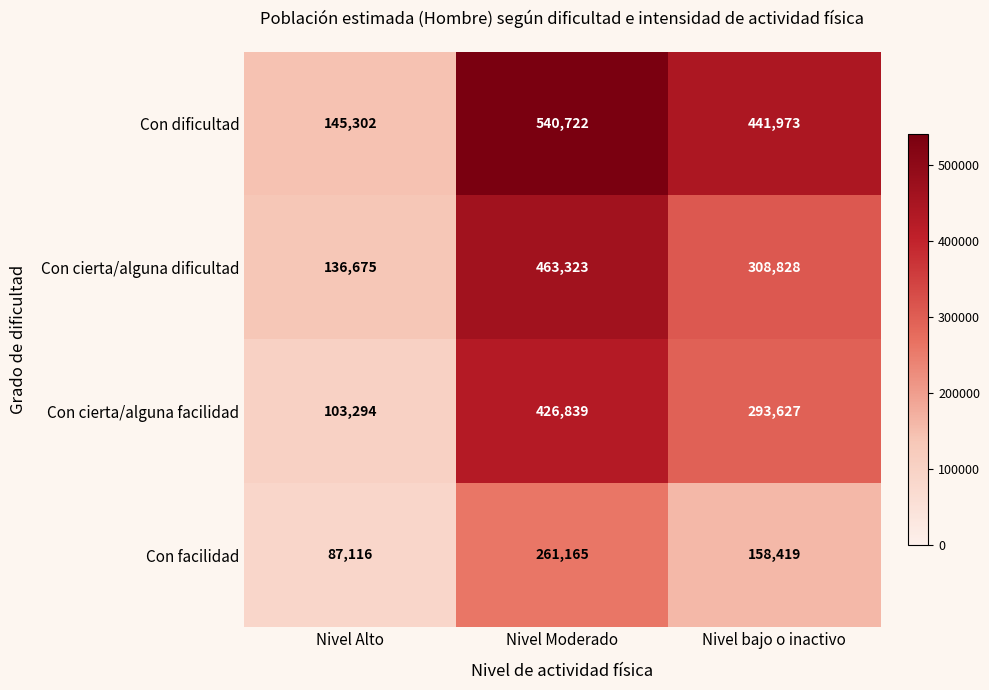

What is the spread (max minus min) of values at Nivel bajo o inactivo?

283554